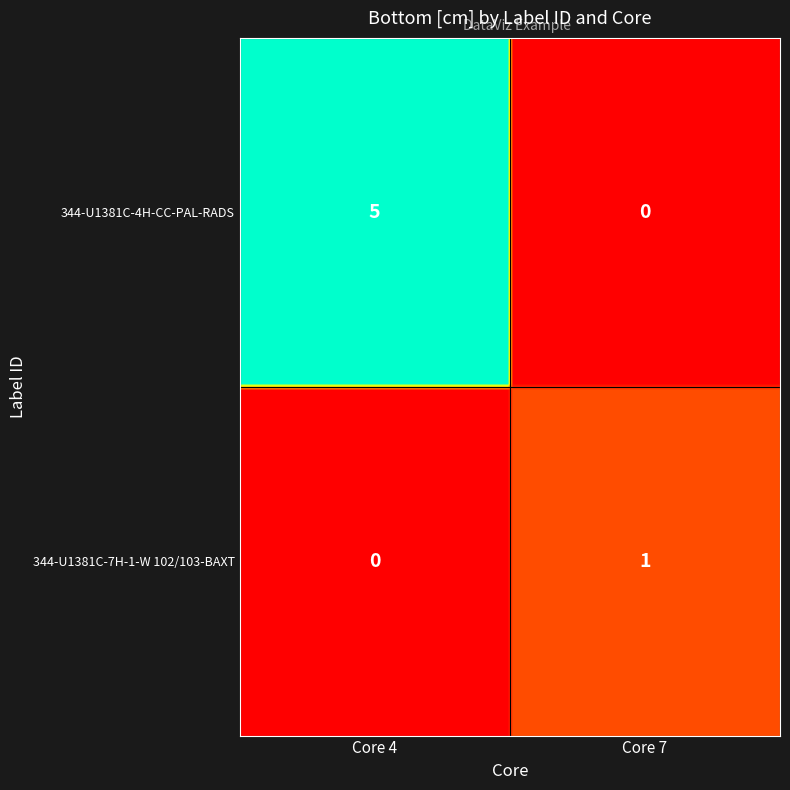

Which series has the largest range (max minus min)?

344-U1381C-4H-CC-PAL-RADS